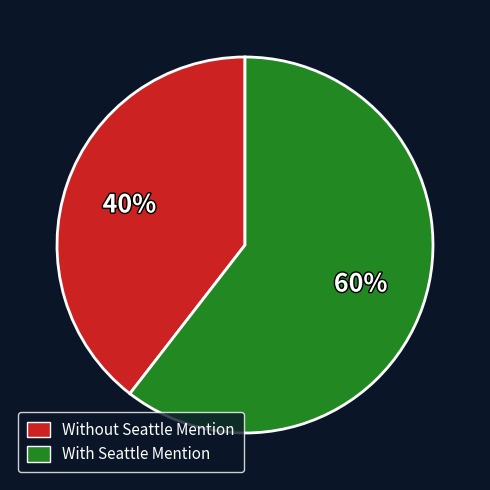

Count the number of slices in the pie.

2